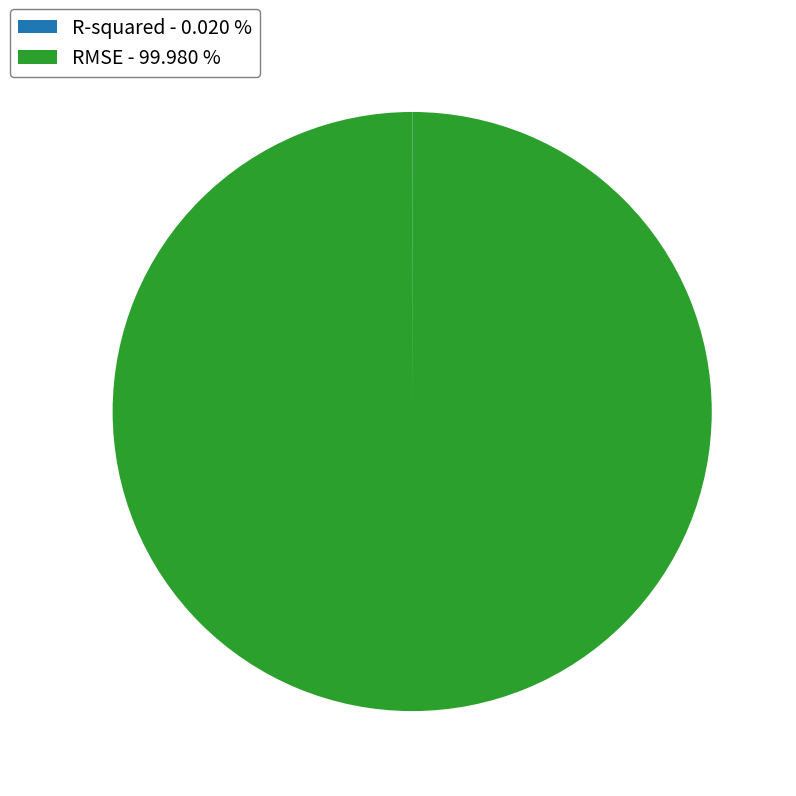

Is there a majority slice in this chart?

Yes